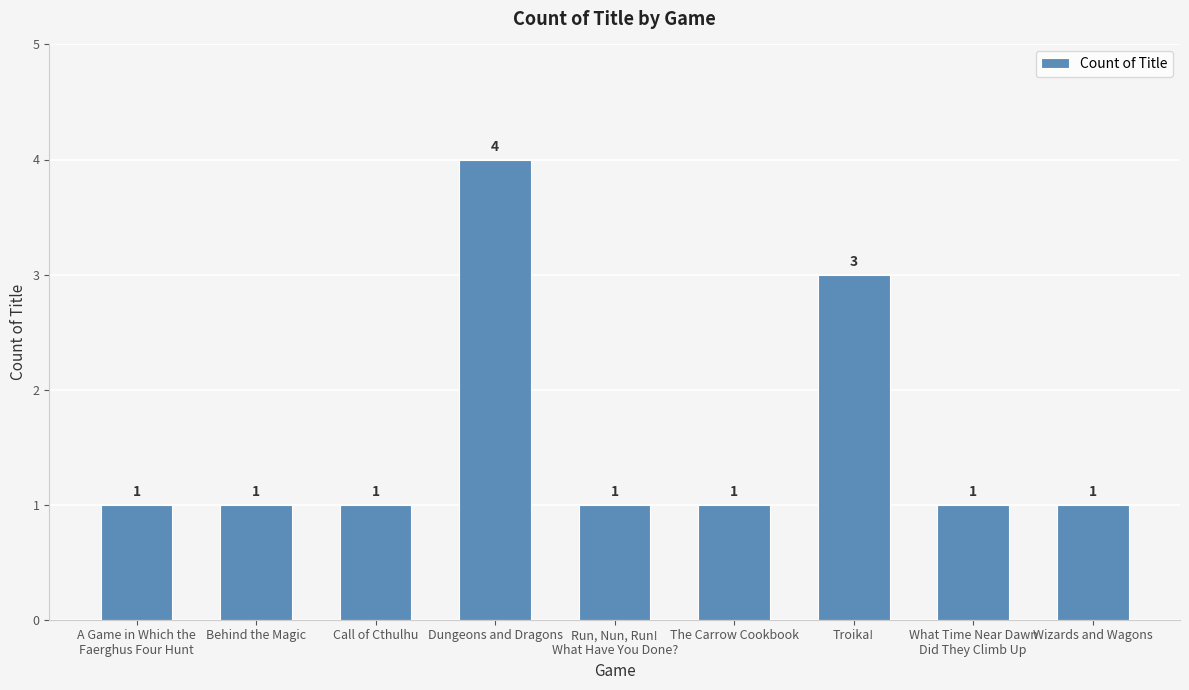

Reading right to left, extract all data points from this chart.

1	1	3	1	1	4	1	1	1